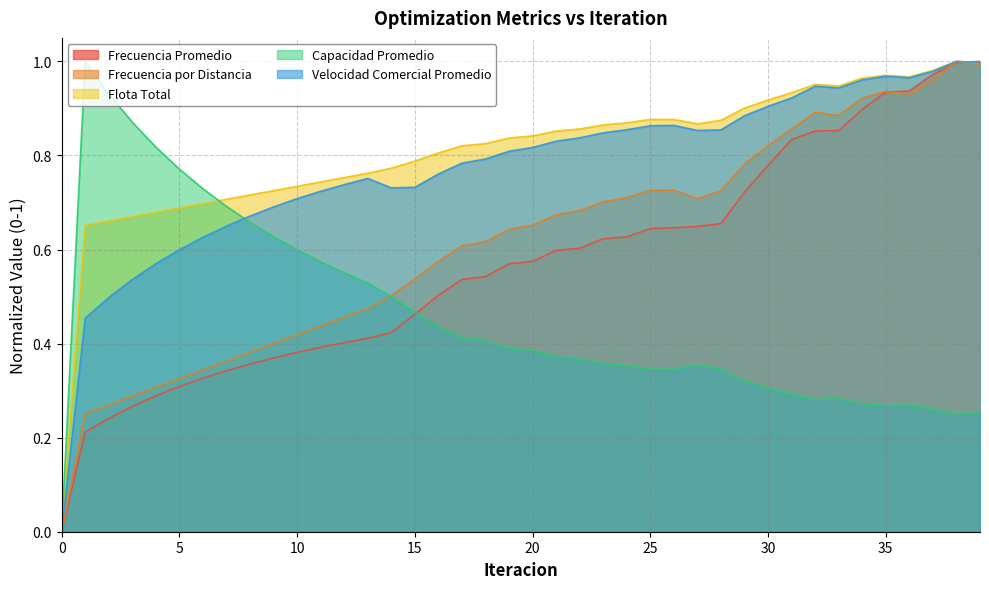

List the series in order of their peak value, highest first.

Frecuencia Promedio, Frecuencia por Distancia, Flota Total, Capacidad Promedio, Velocidad Comercial Promedio